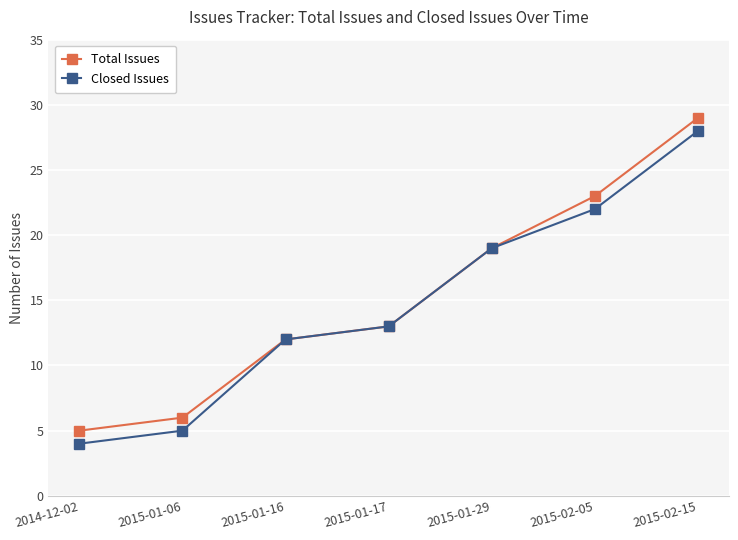

What is the difference between the highest and lowest values at 2015-02-05?

1